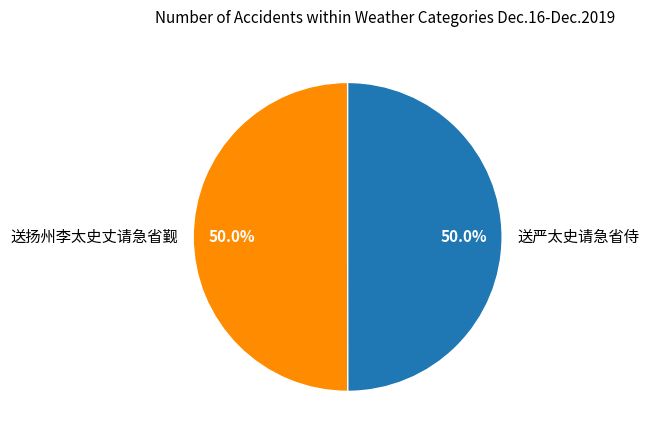

To the nearest percent, what portion does 送扬州李太史丈请急省觐 represent?

50%